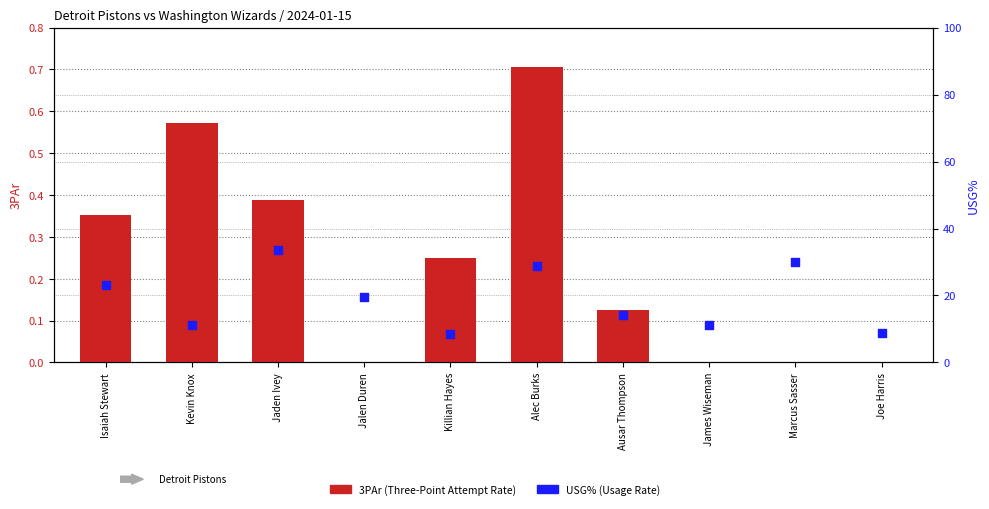

What are all the series names shown in the legend?

3PAr, USG%